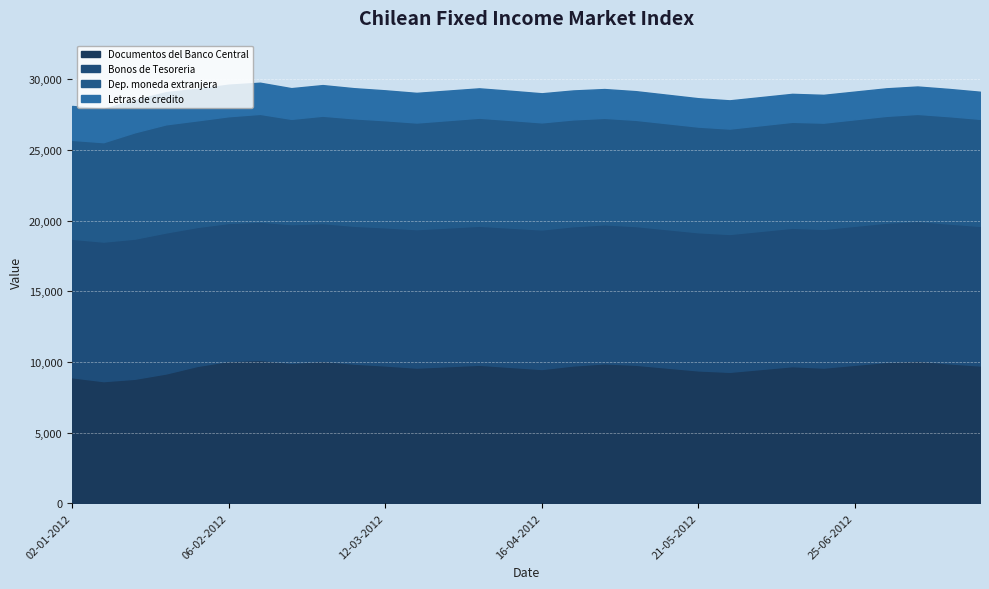

At which label is Dep. moneda extranjera closest to 7329?

20-02-2012